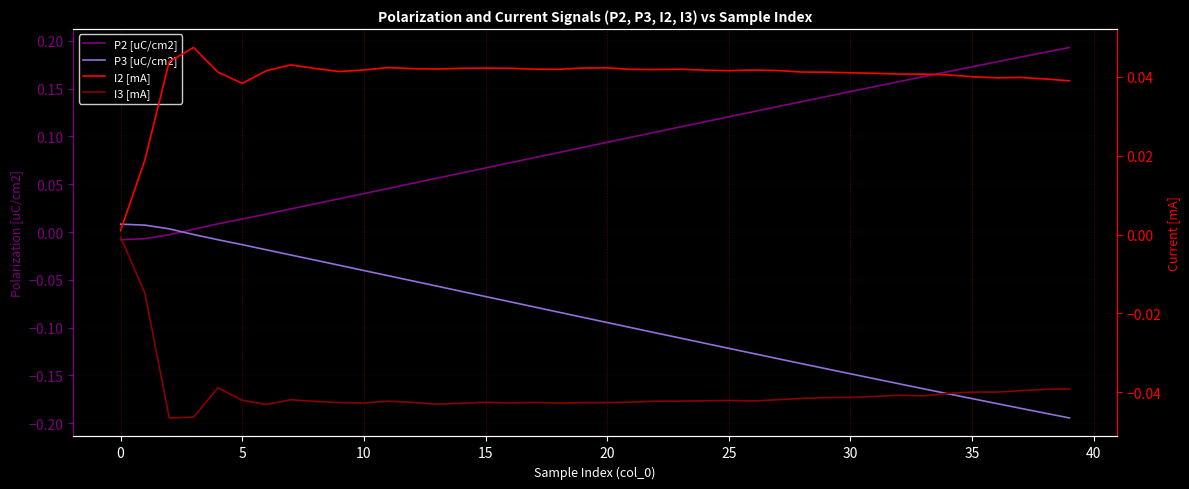

Which series ends up on top after the final intersection of P3 [uC/cm2] and P2 [uC/cm2]?

P2 [uC/cm2]